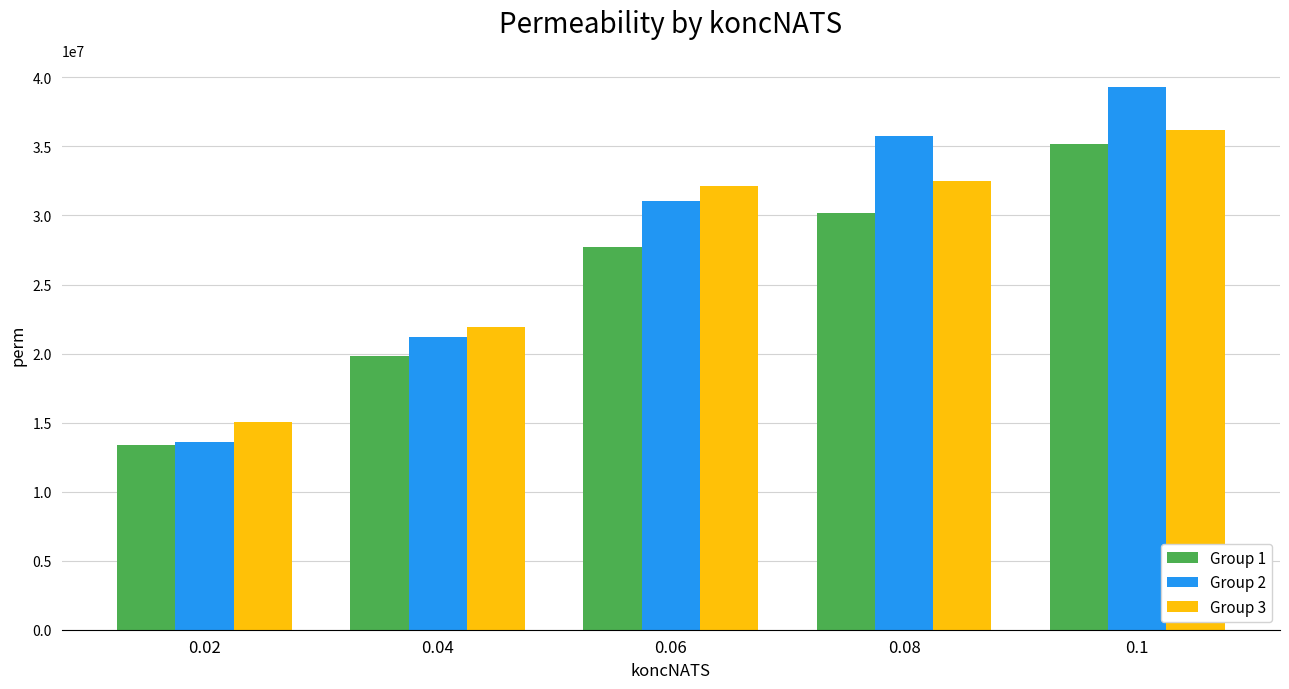

Which series has the widest spread of values?

Group 2